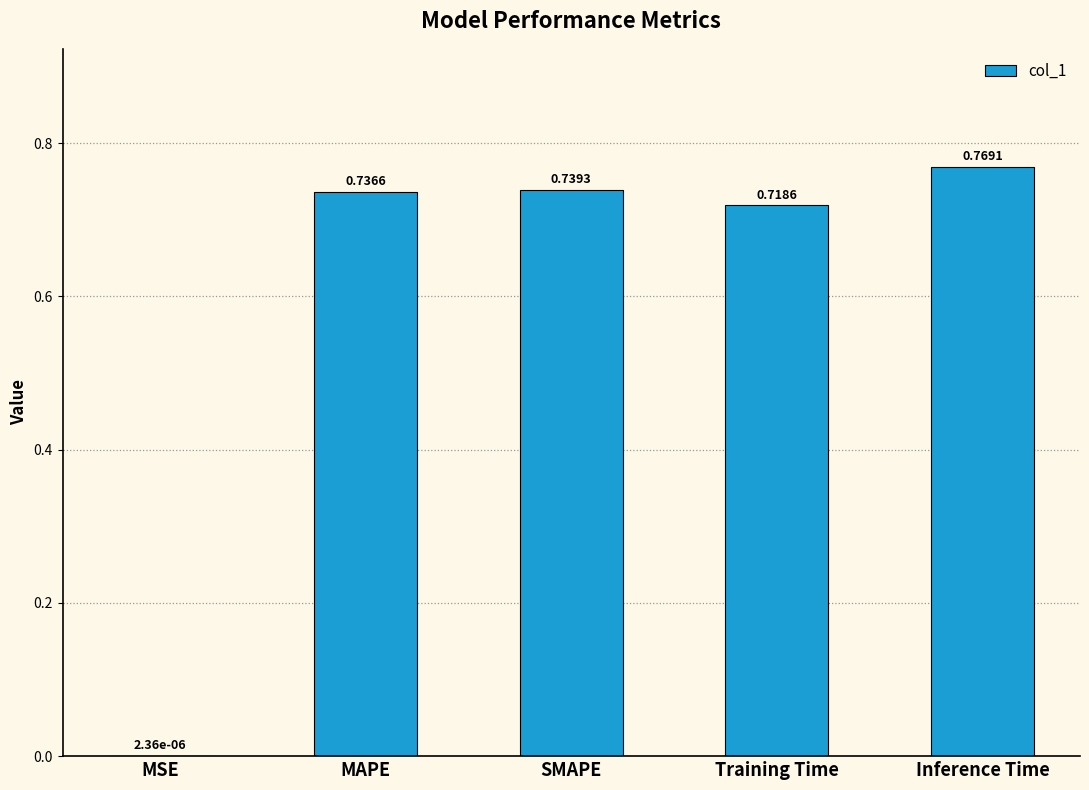

Which category has the highest value across all series?

Inference Time